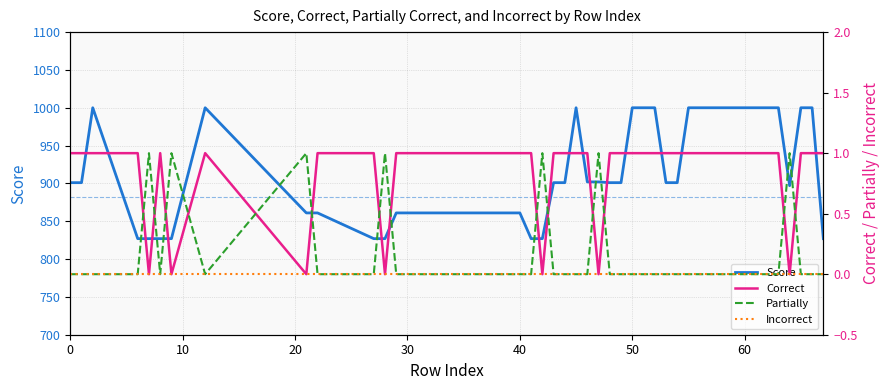

Is it true that Score equals 1000 at 50?

True